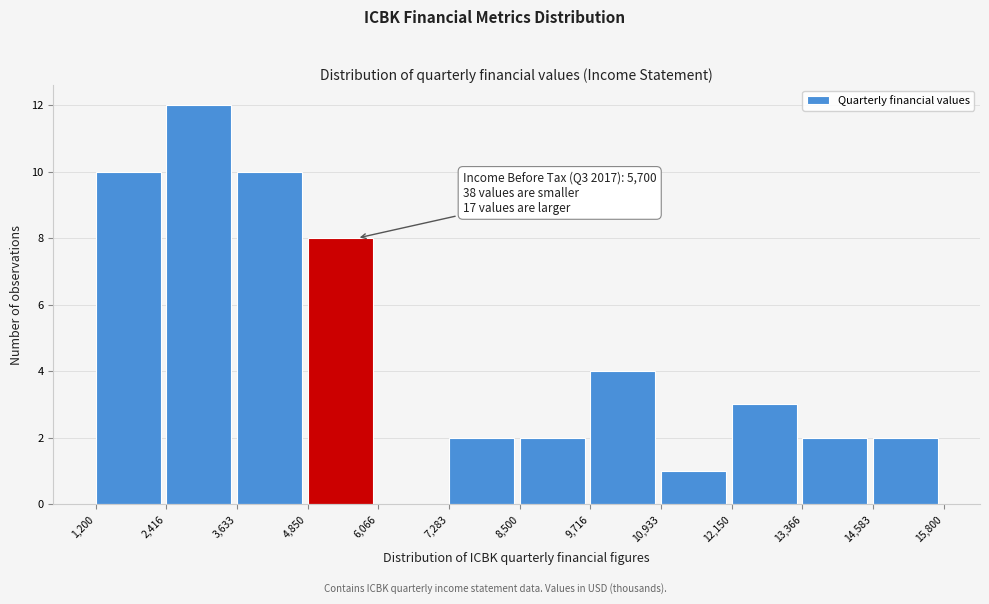

Which range on the x-axis has the tallest bar?

2,416 to 3,633